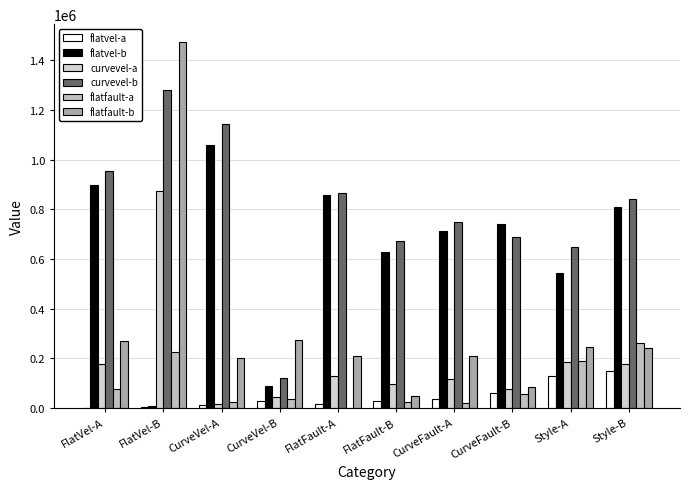

What position from the left is FlatVel-B?

2